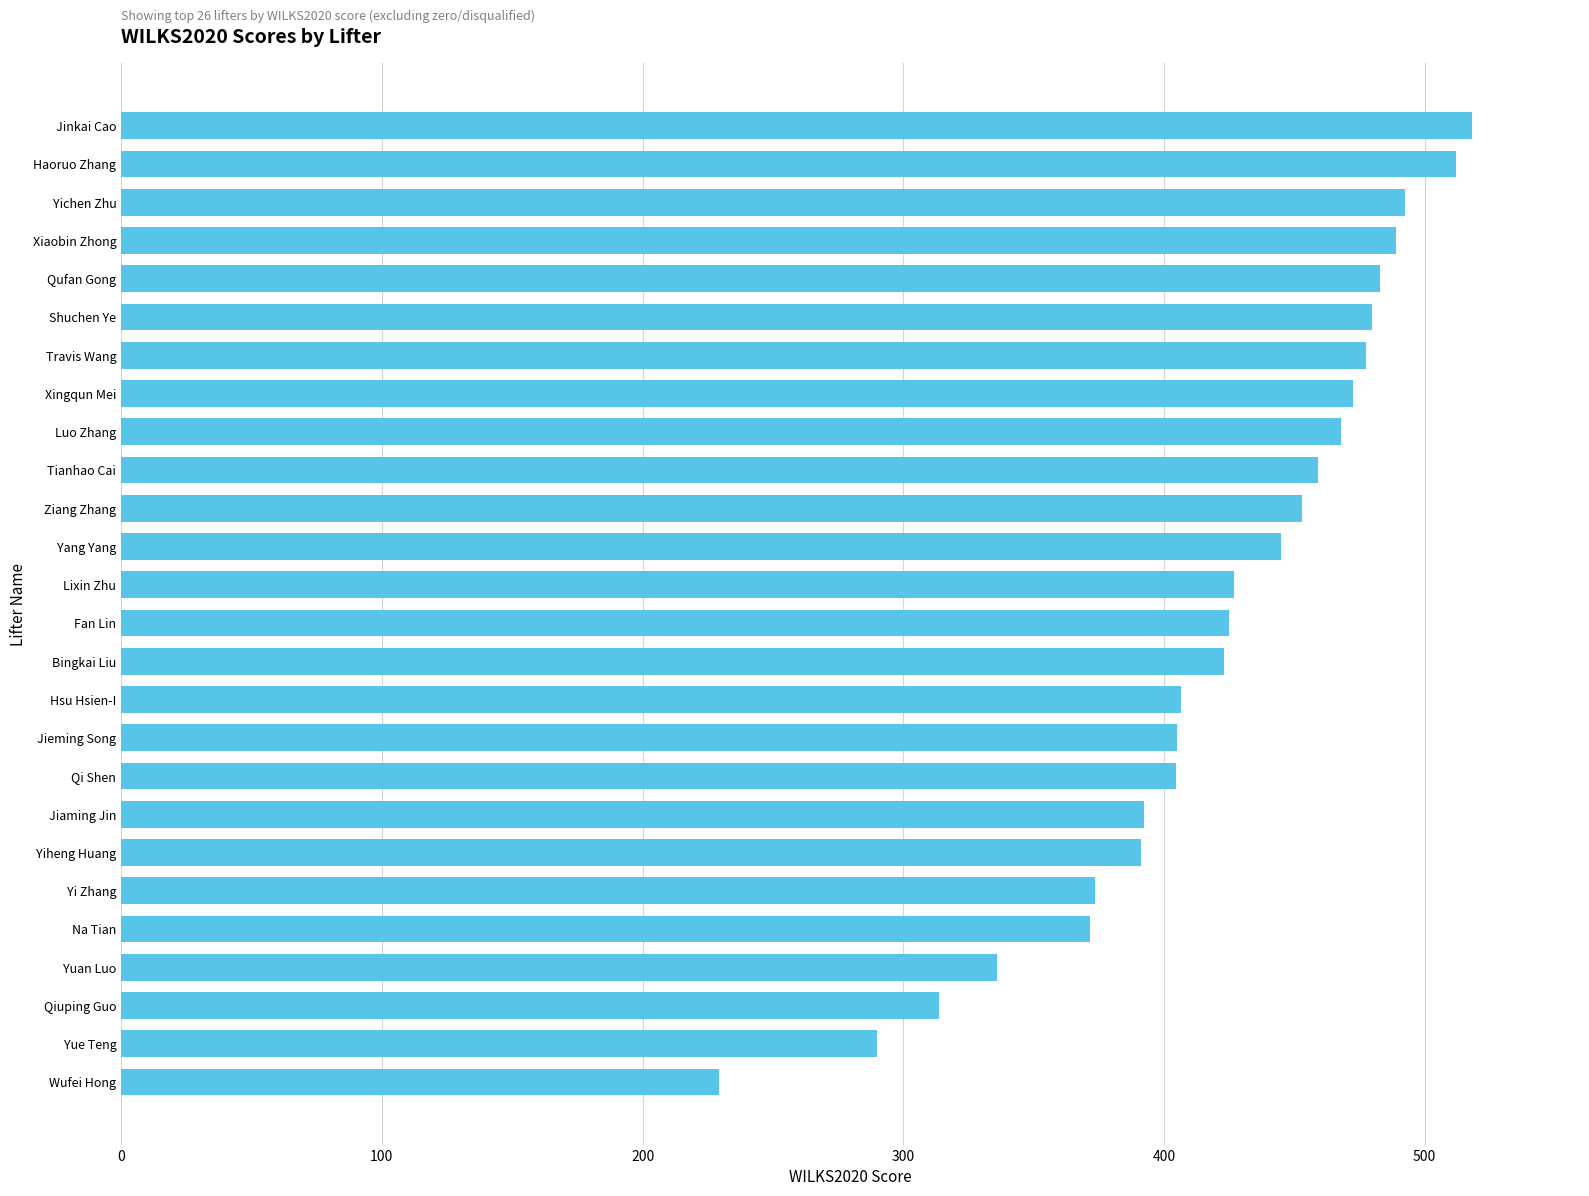

What is the average value?

420.7